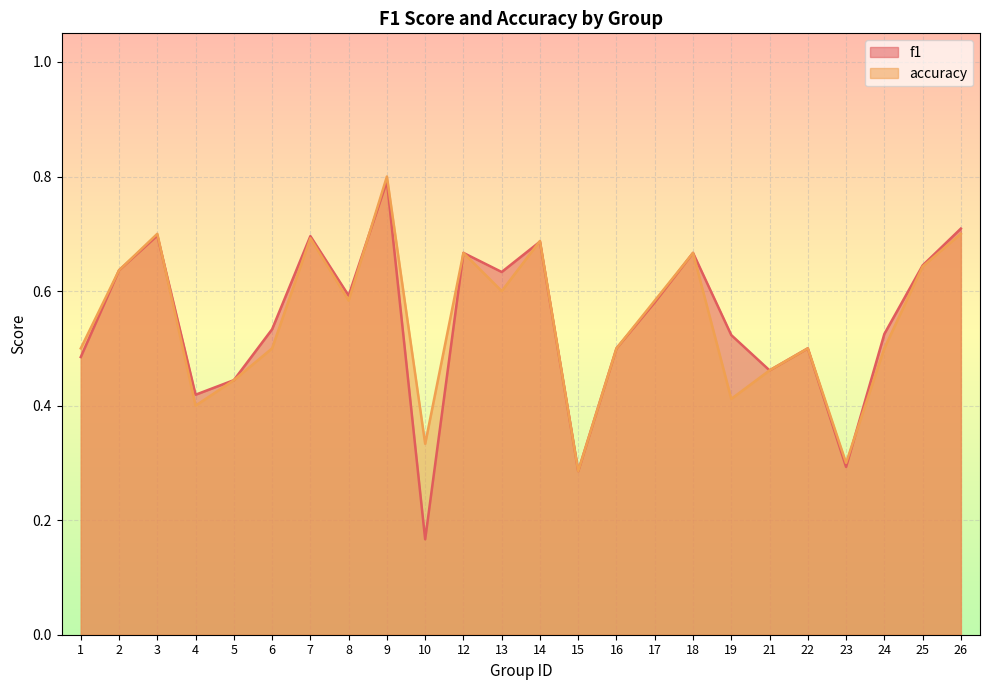

What is the value of the accuracy point at the 15th from the left?

0.5